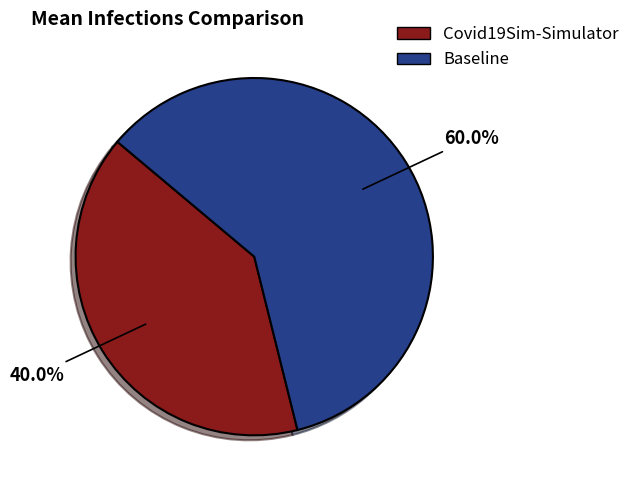

What percentage is the Covid19Sim-Simulator slice, to the nearest percent?

40%